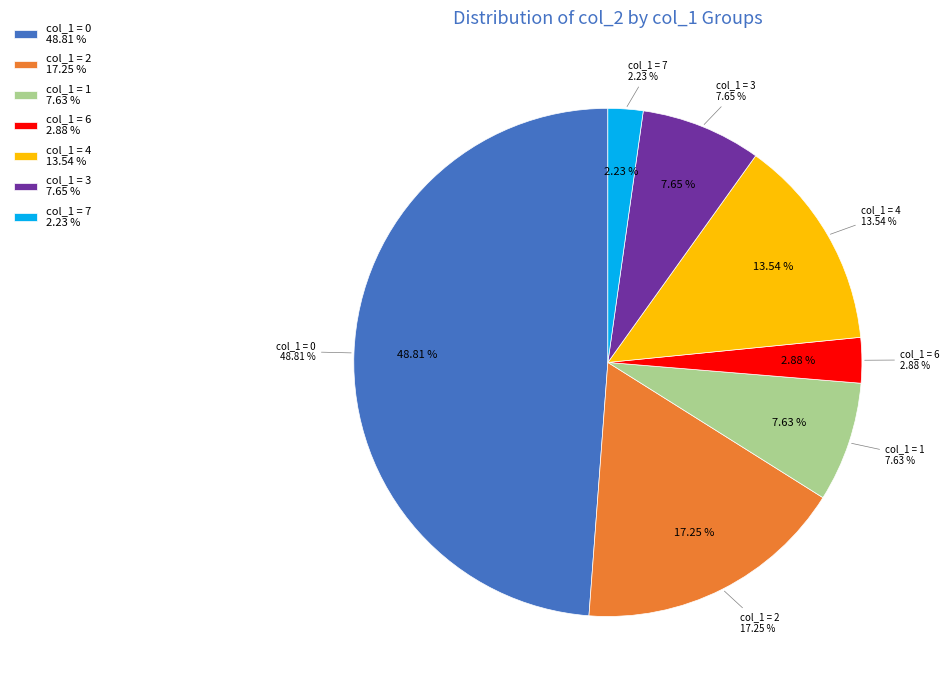

Is it true that 6 is 3% of the pie?

True